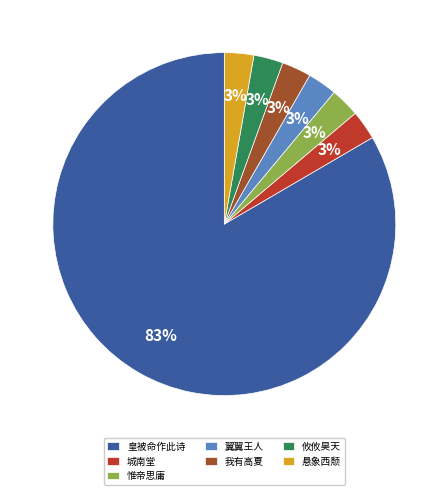

Which slice represents more than half of the pie?

皇被命作此诗